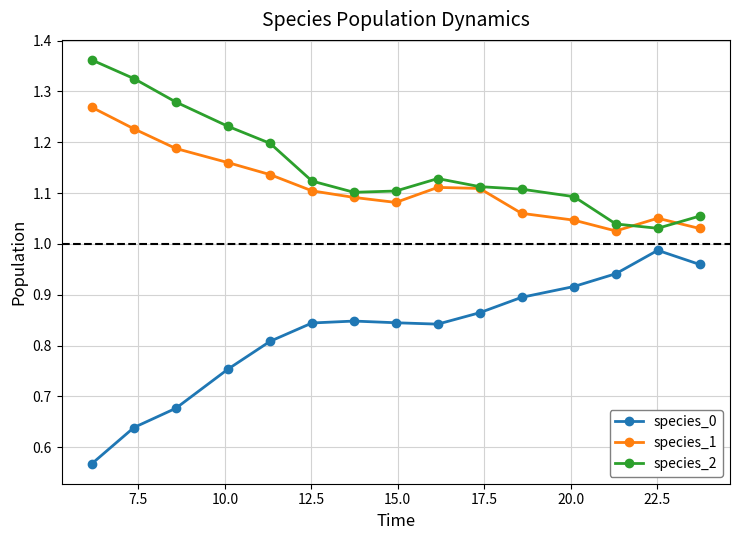

Count the species_1 values in the range 1 to 2.

15